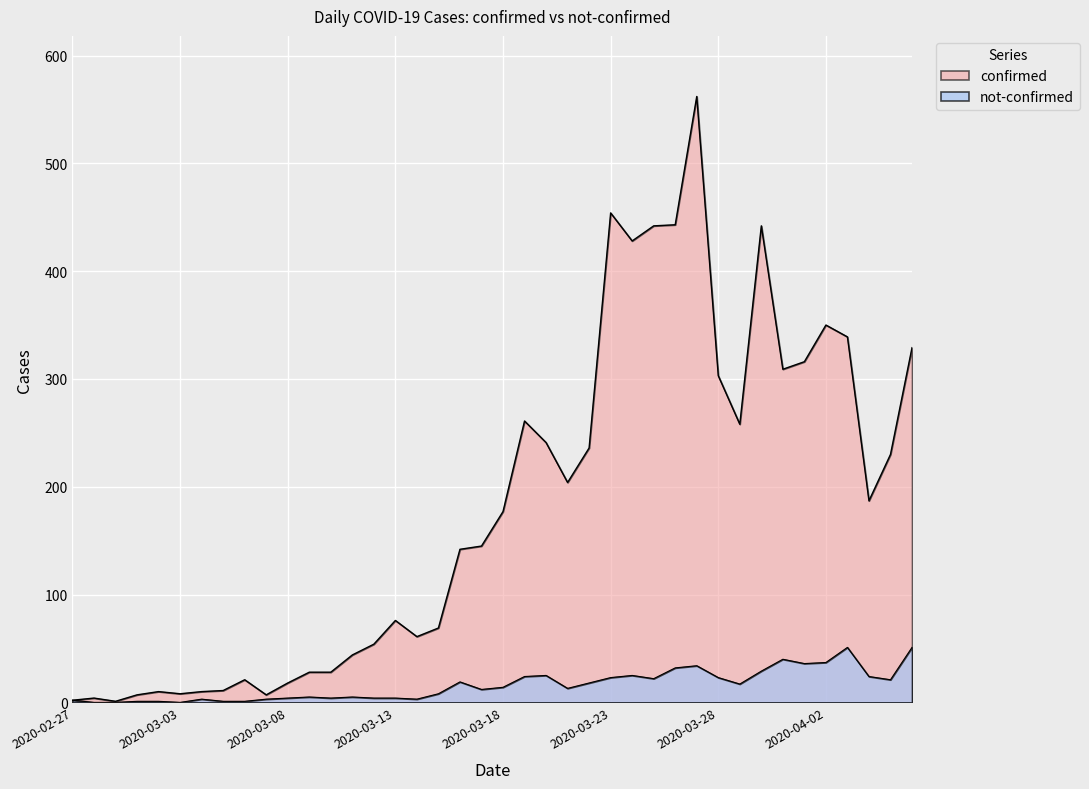

Is the value of not-confirmed at 2020-03-10 greater than the value of confirmed at 2020-03-21?

No